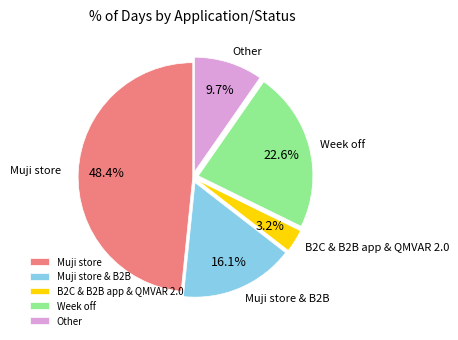

How many segments does this pie chart have?

5